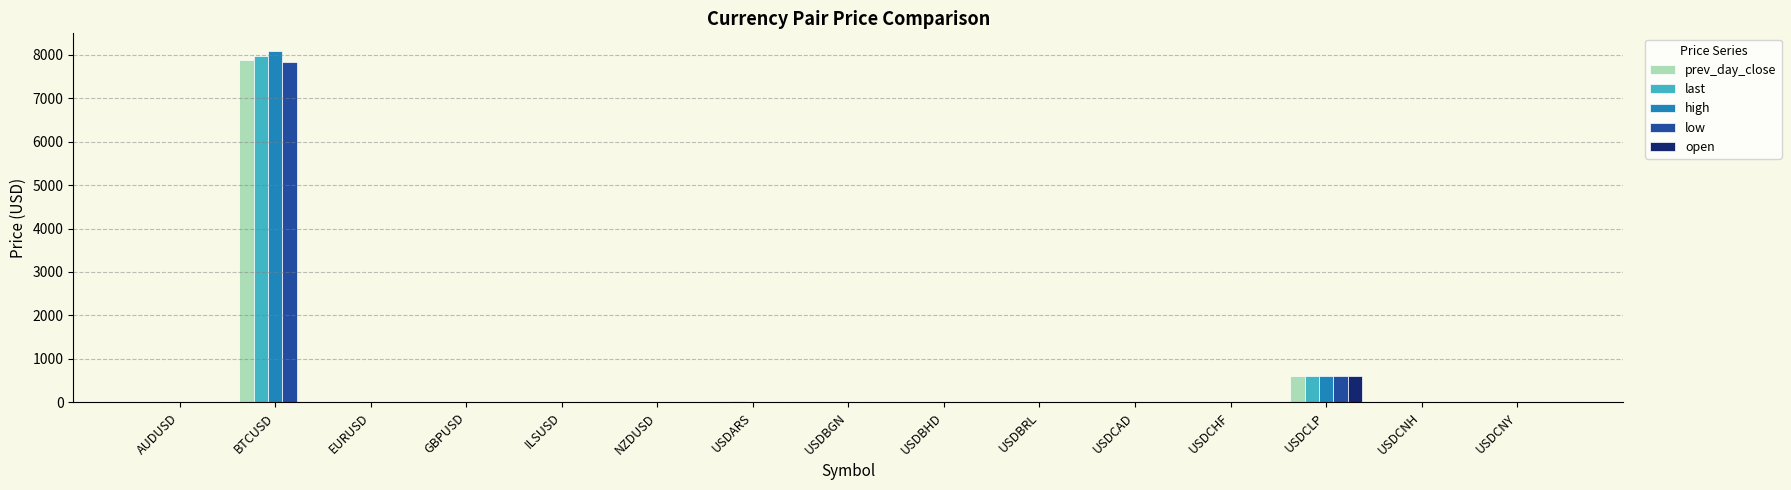

True or false: low has a value of 0.0 at USDCNY.

True